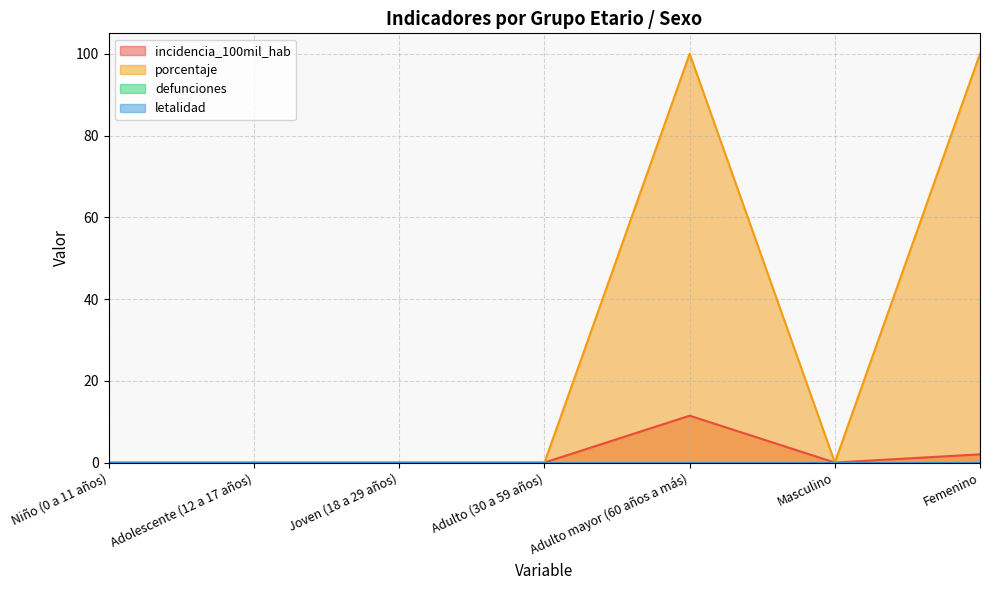

Which category has the highest value in the incidencia_100mil_hab series?

Adulto mayor (60 años a más)